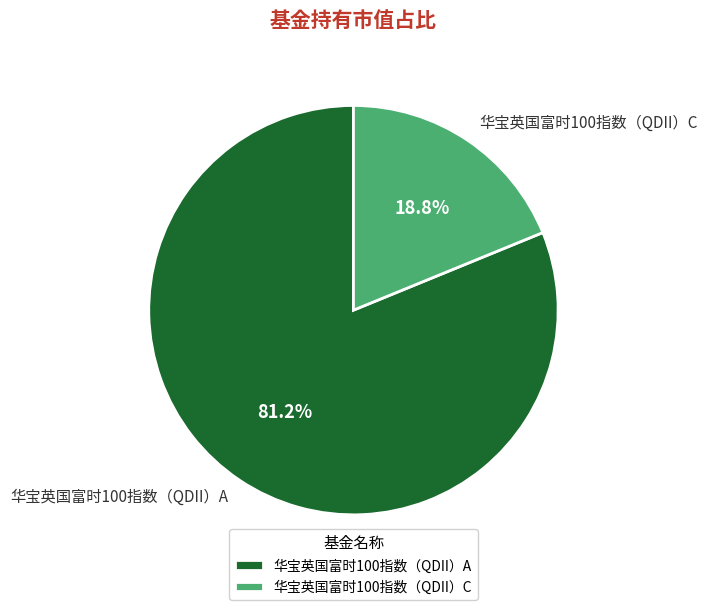

How many segments does this pie chart have?

2